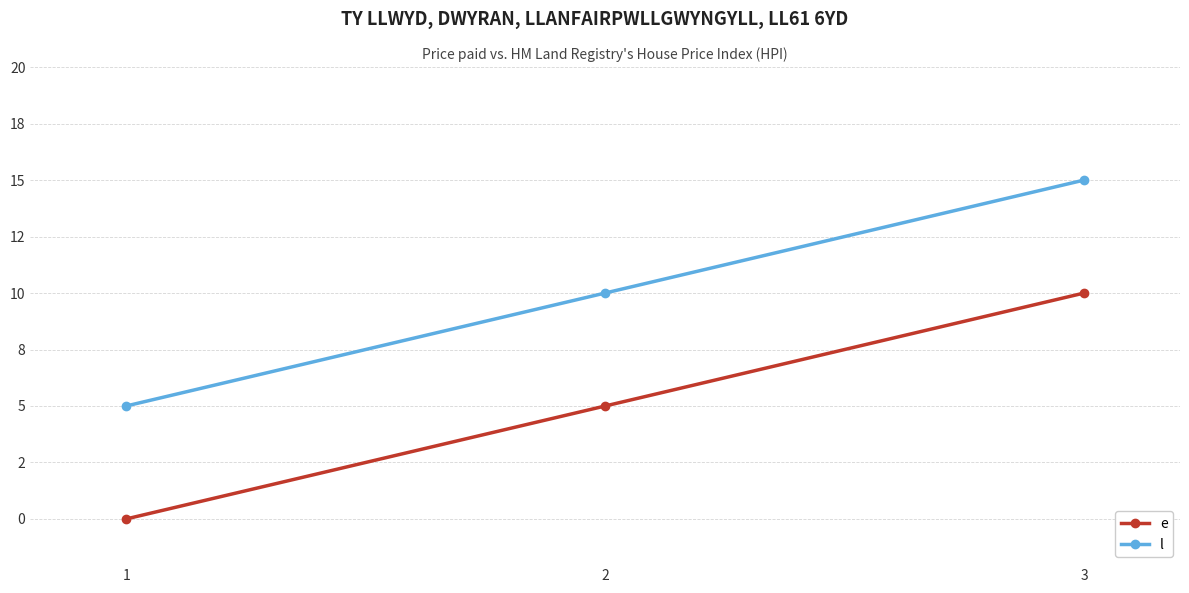

What is the value of the l point at the 1st from the left?

5